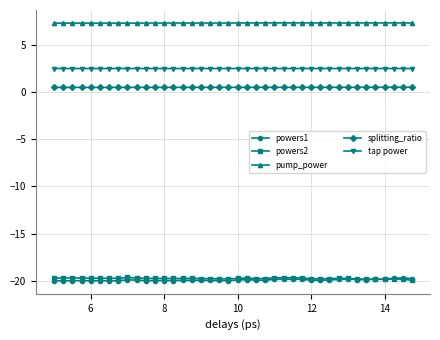

Which series has the largest total across all categories?

pump_power